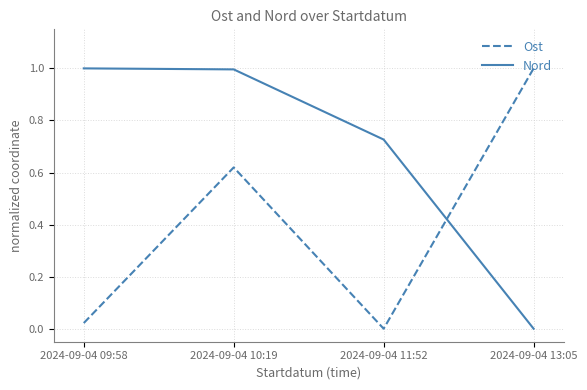

The Ost series shows 0.0 at 2024-09-04 11:52. True or false?

True